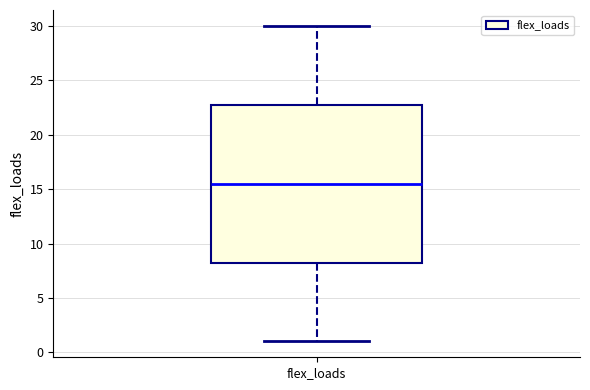

Where does the lower whisker of the box for flex_loads end on the y-axis? The values are not printed on the chart, so give them approximately, as read against the axis.

1.0